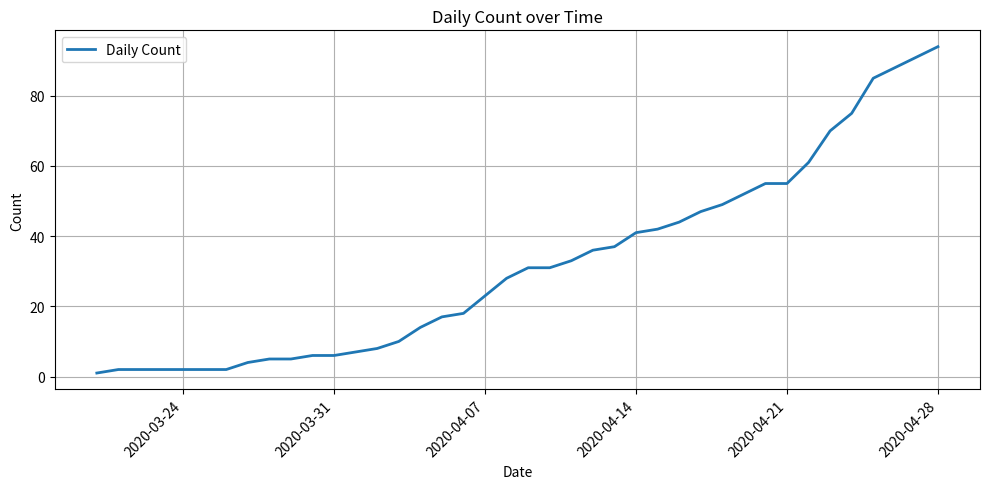

What is the difference between the maximum and minimum values?

93